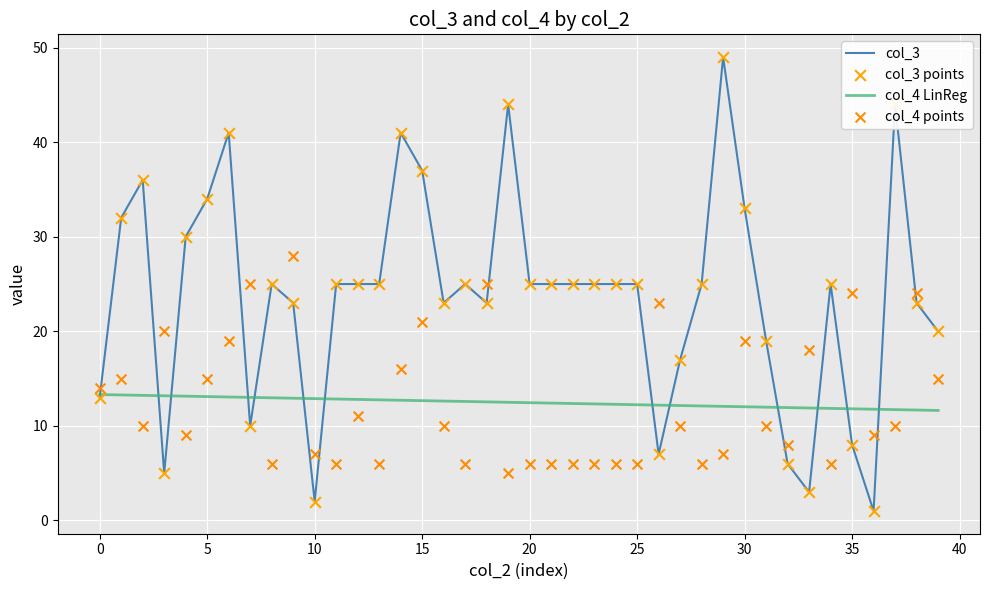

At how many categories does at least one series exceed 1?

40